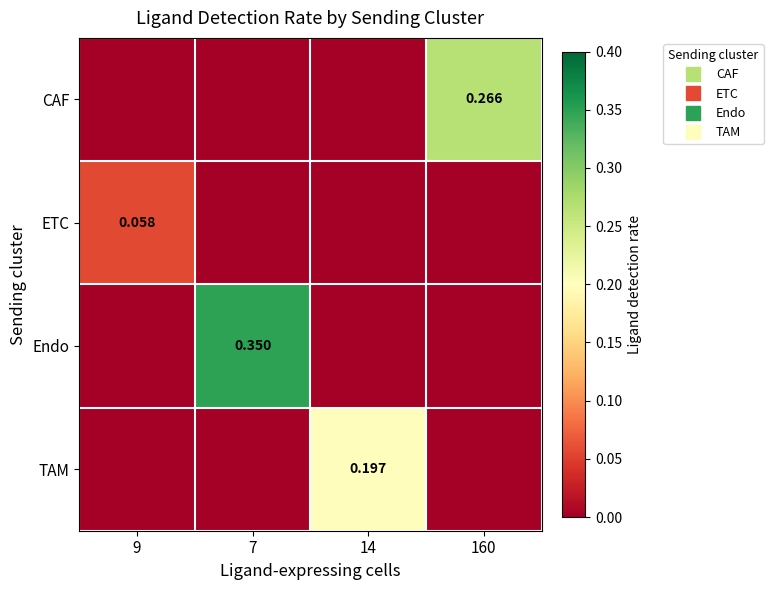

The Endo series shows 0.3 at 7. True or false?

True